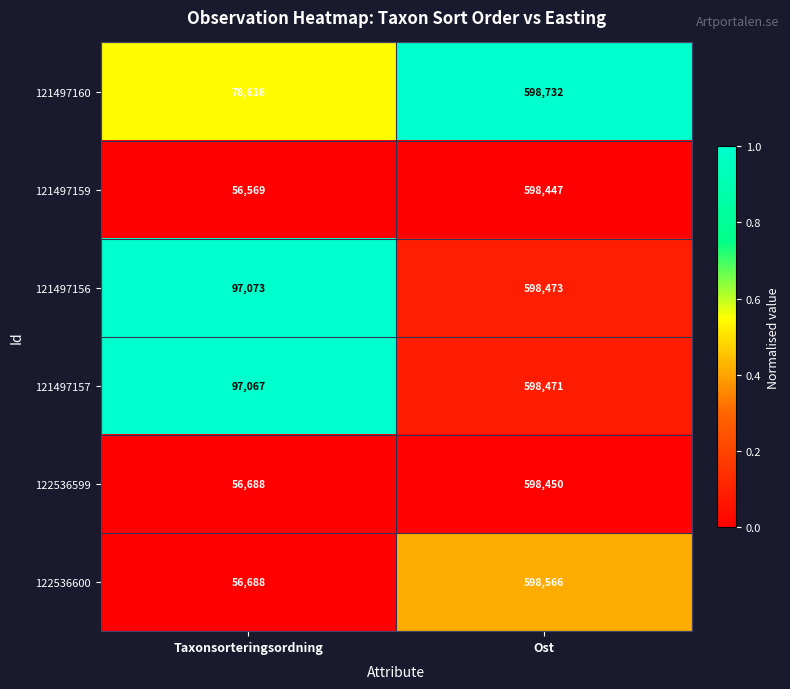

What is the difference between the highest and lowest values at Taxonsorteringsordning?

40504